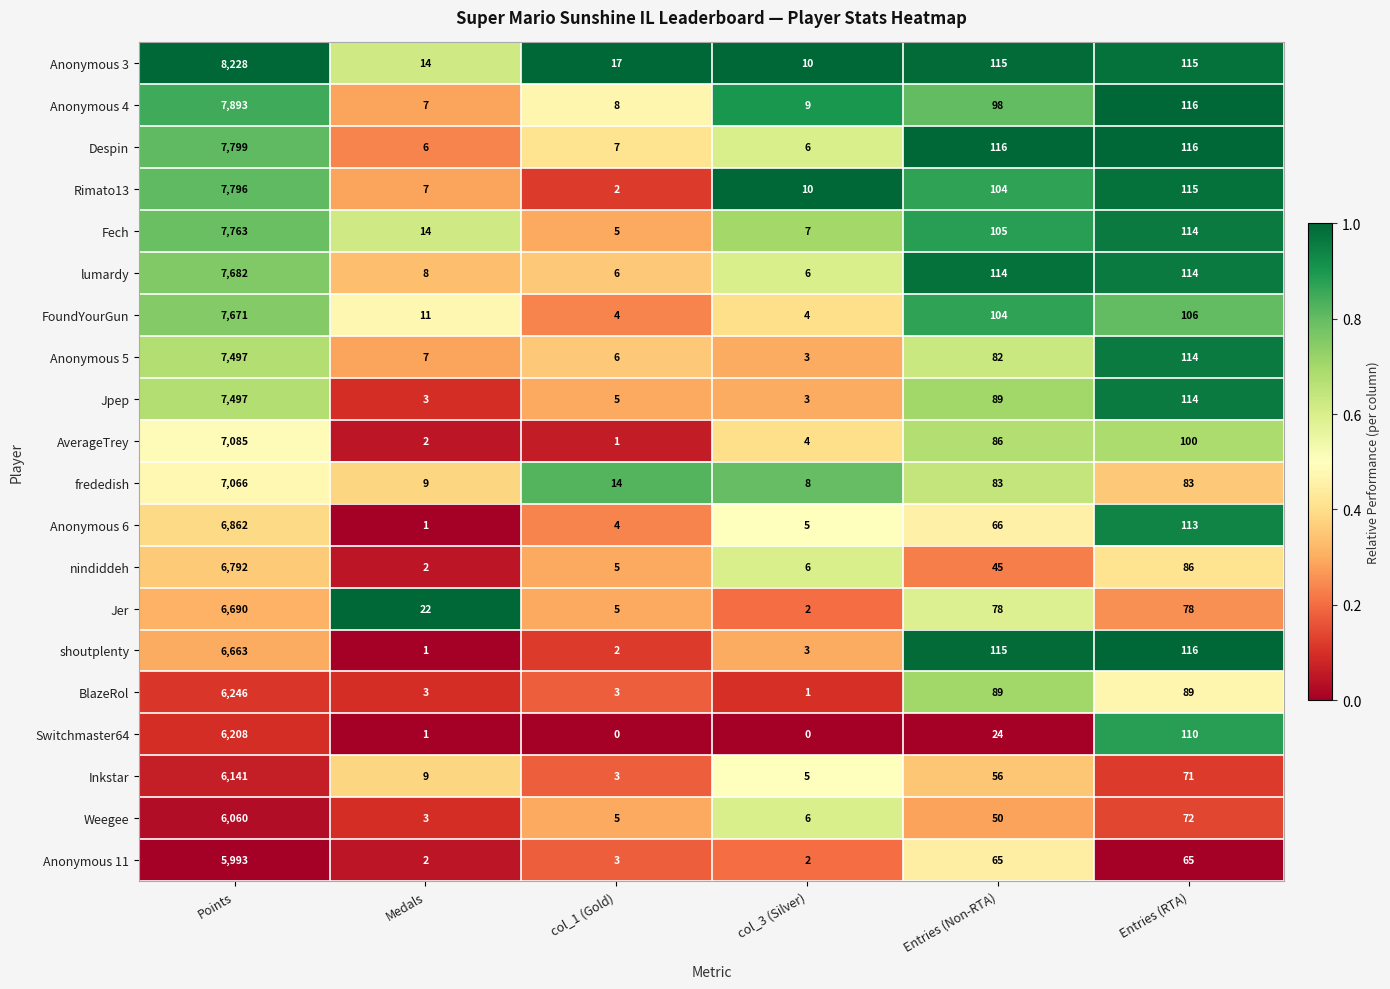

At which category is the sum across all series the highest?

Points